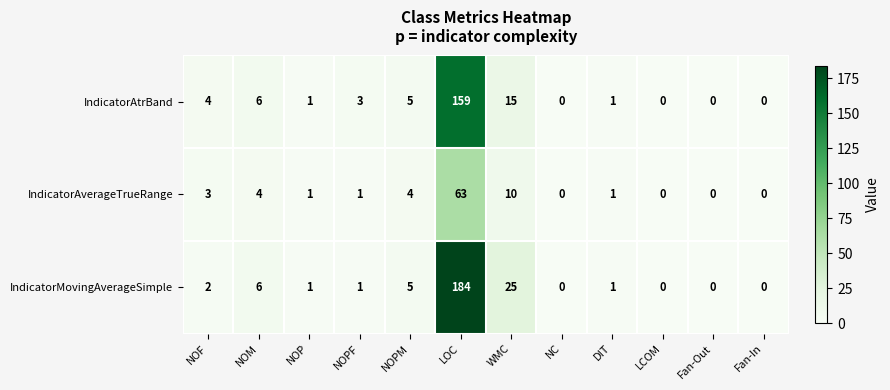

List the series in order of their peak value, highest first.

IndicatorMovingAverageSimple, IndicatorAtrBand, IndicatorAverageTrueRange